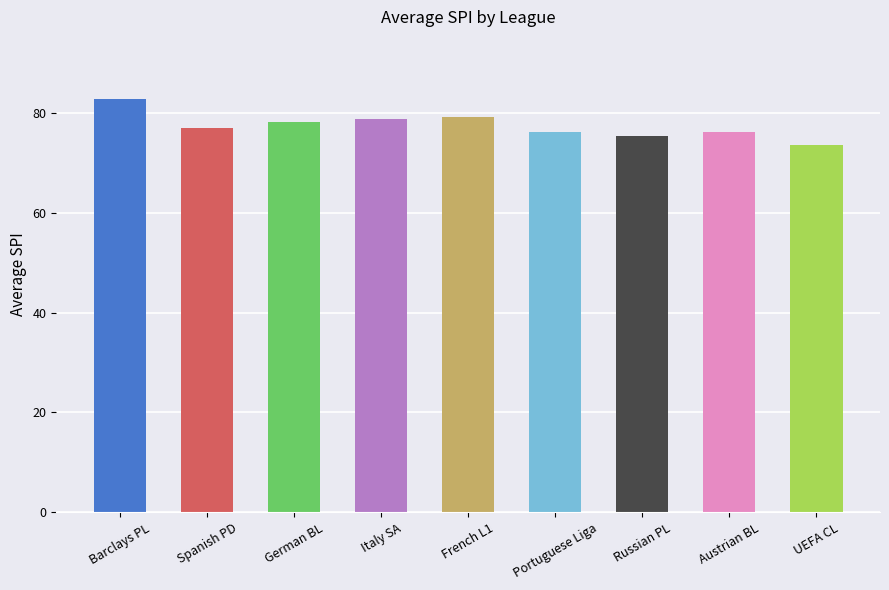

What is the approximate value at Spanish PD?

77.1